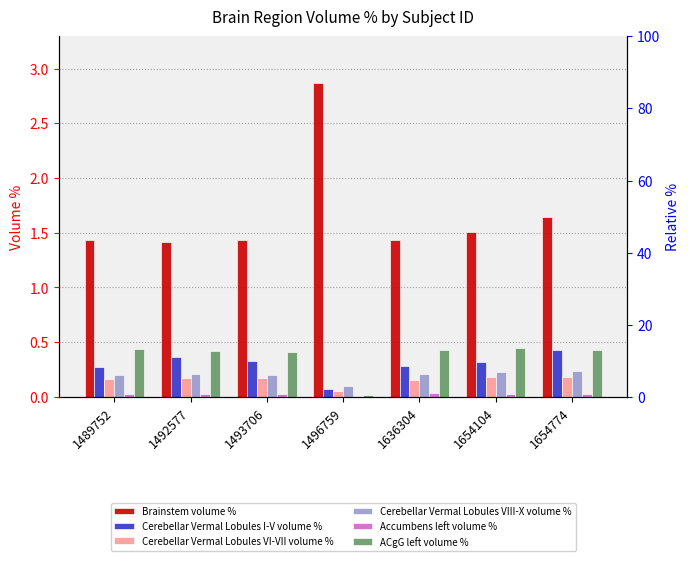

Read the Cerebellar Vermal Lobules VI-VII volume % value at 1636304.

0.2